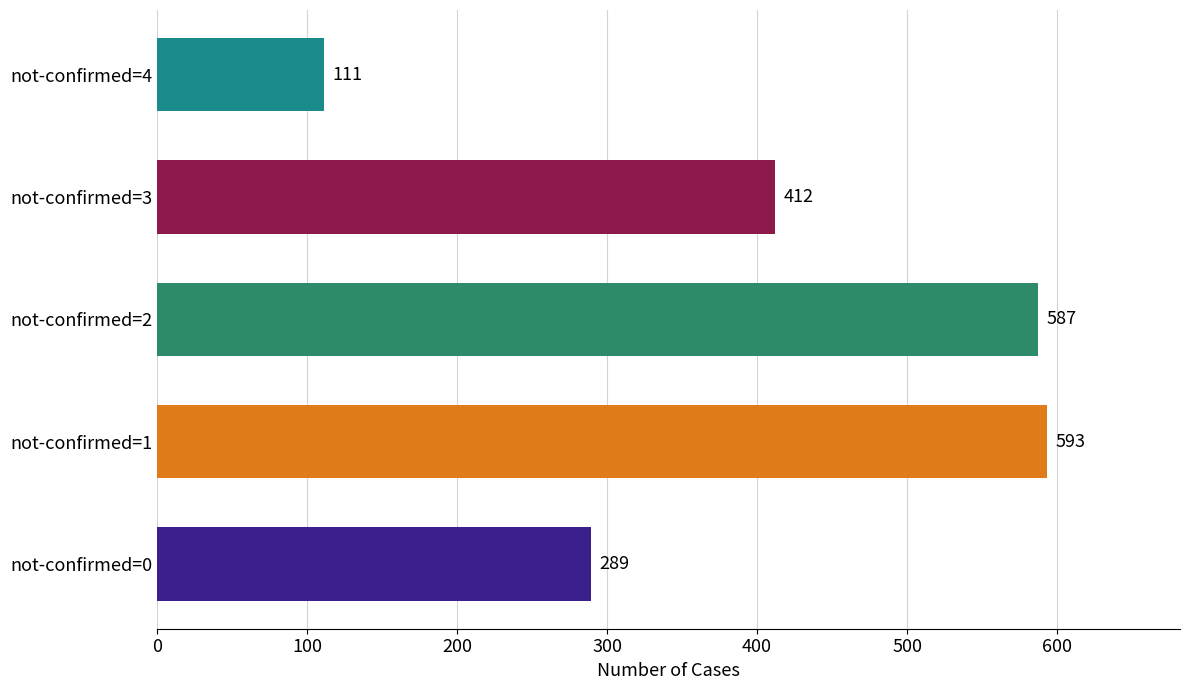

The value at not-confirmed=2 is 770. True or false?

False